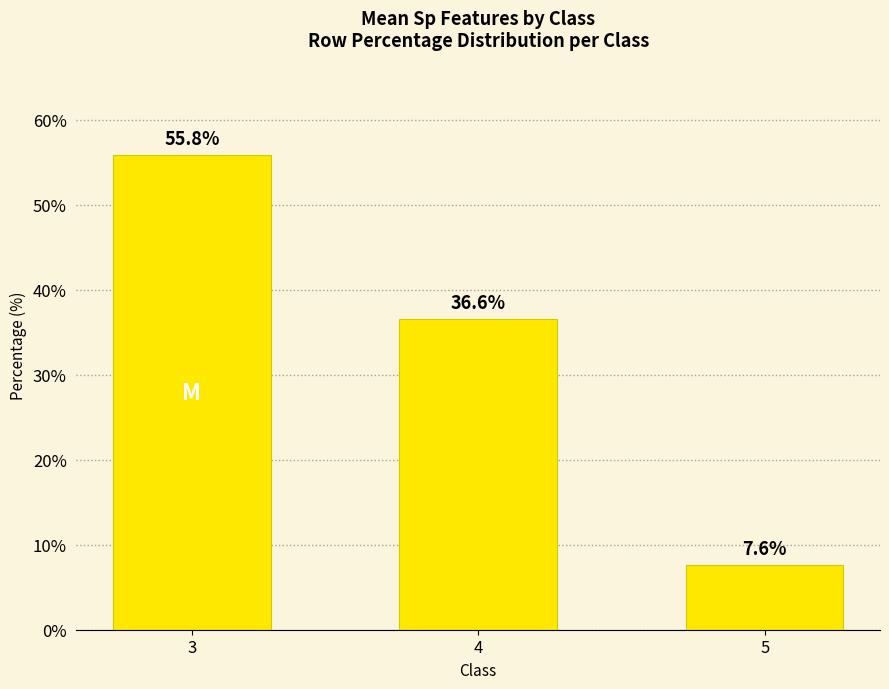

What is the value of the 1st bar from the left?

55.8